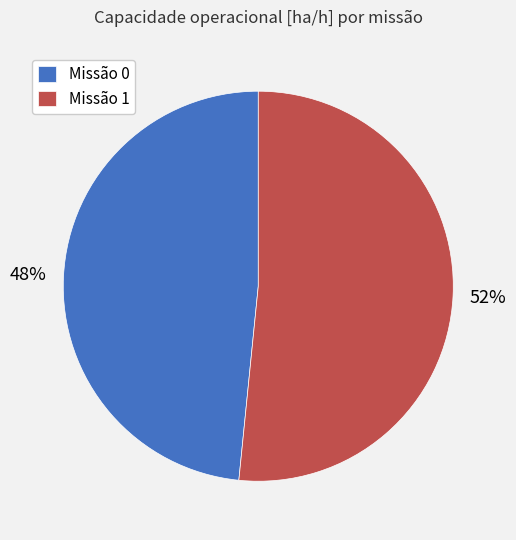

Between Missão 1 and Missão 0, which is larger?

Missão 1